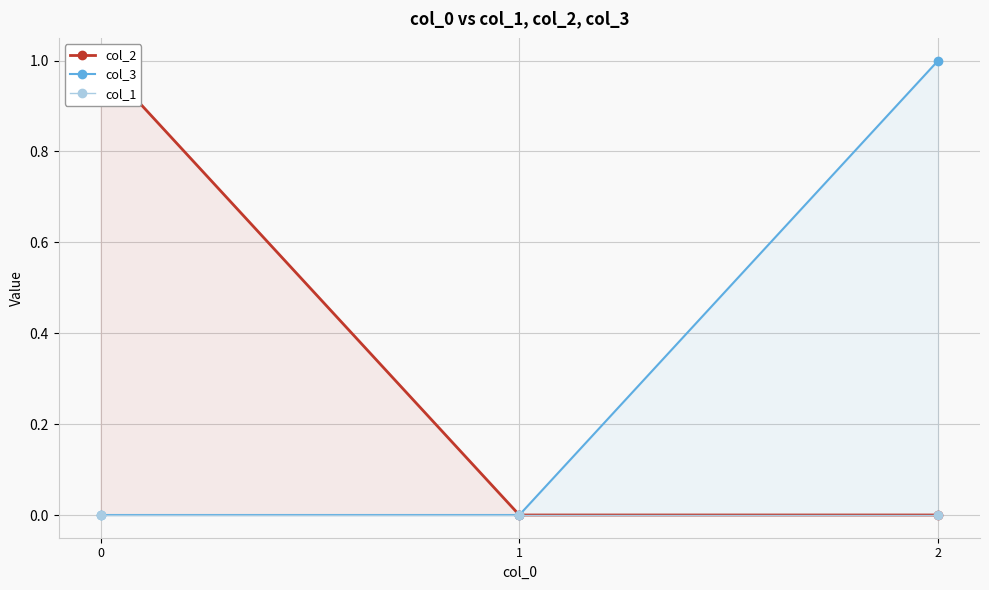

Which category has the lowest value in the col_2 series?

1